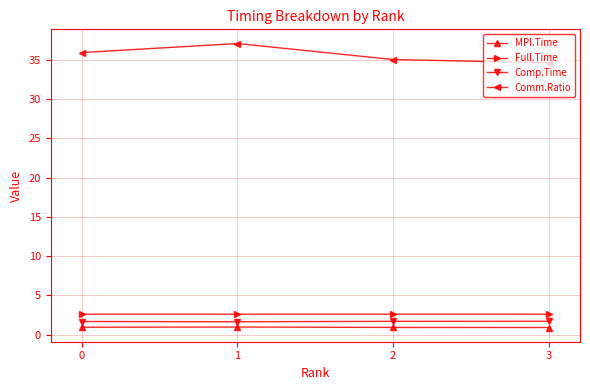

True or false: MPI.Time has more than 0 points higher than both neighbors.

True